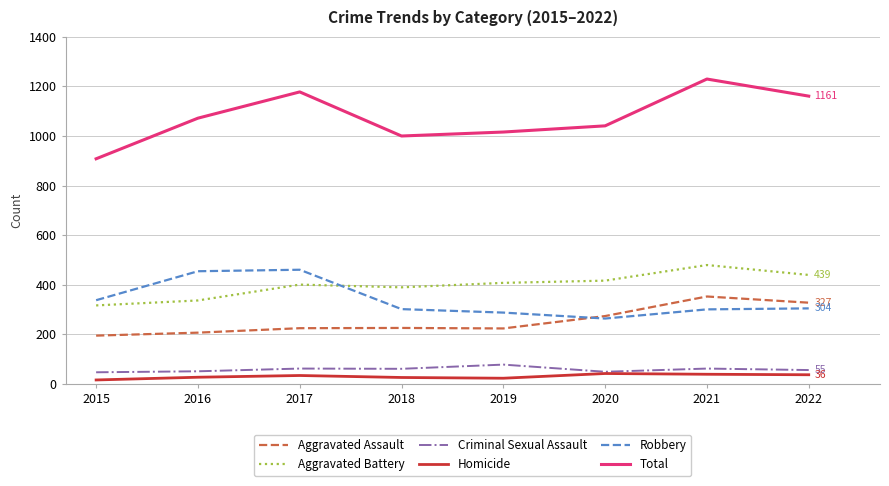

What is the difference between the highest and lowest values at 2021?

1192